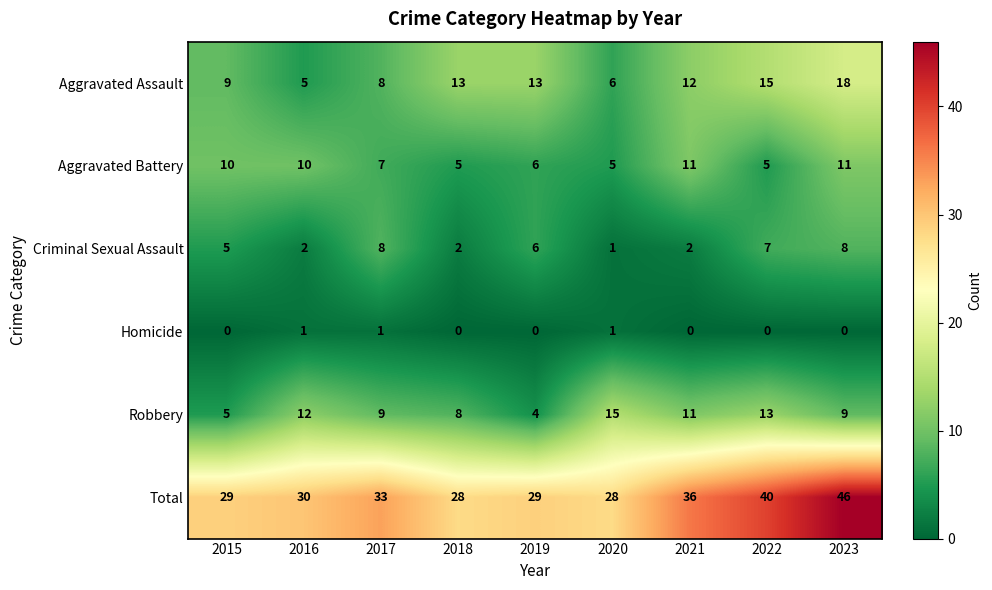

How many data points in Criminal Sexual Assault are less than 5?

4